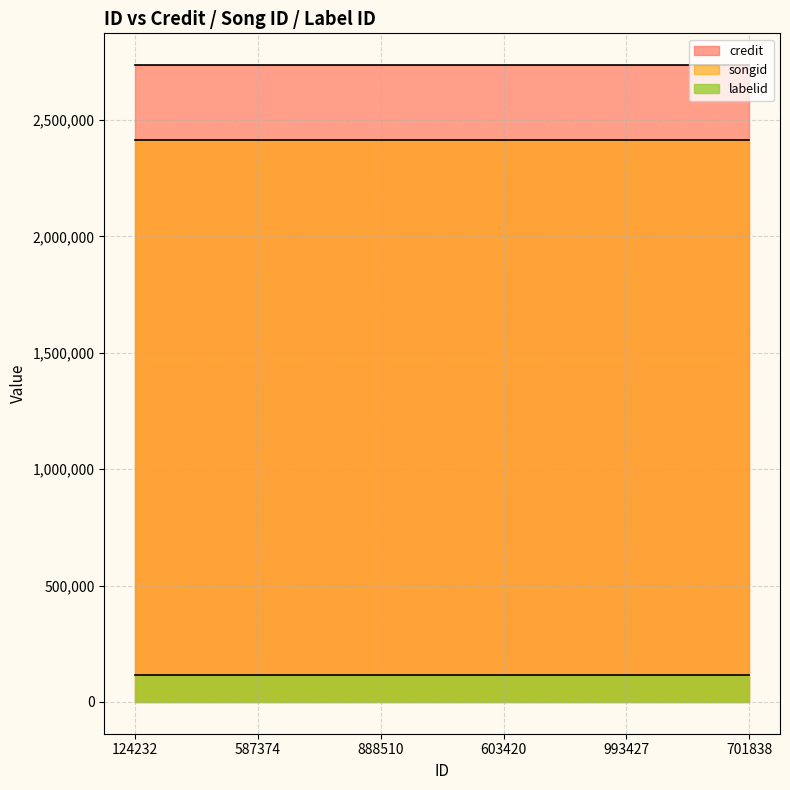

What is the total value across all series at 587374?

5265464